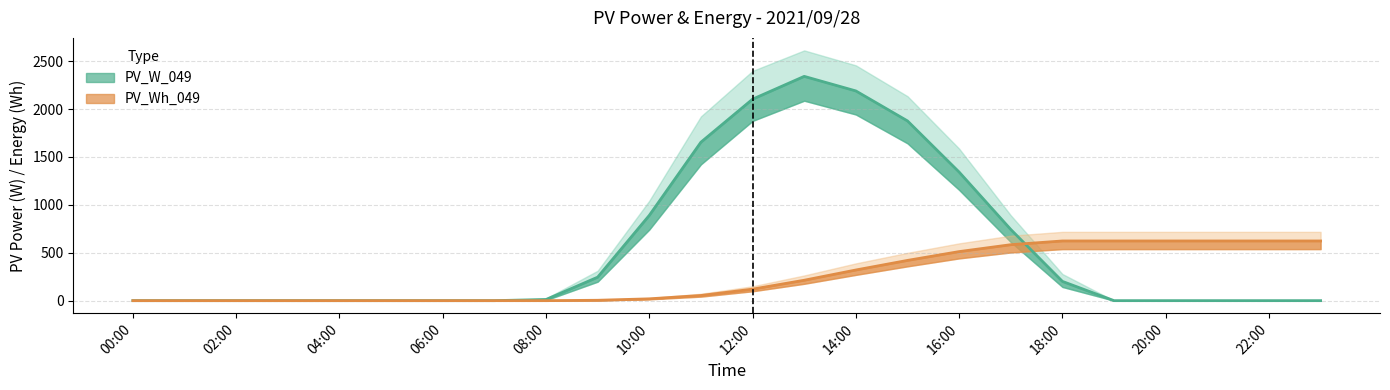

How many intersections are there between PV_Wh_049_lo and PV_W_049_lo?

1